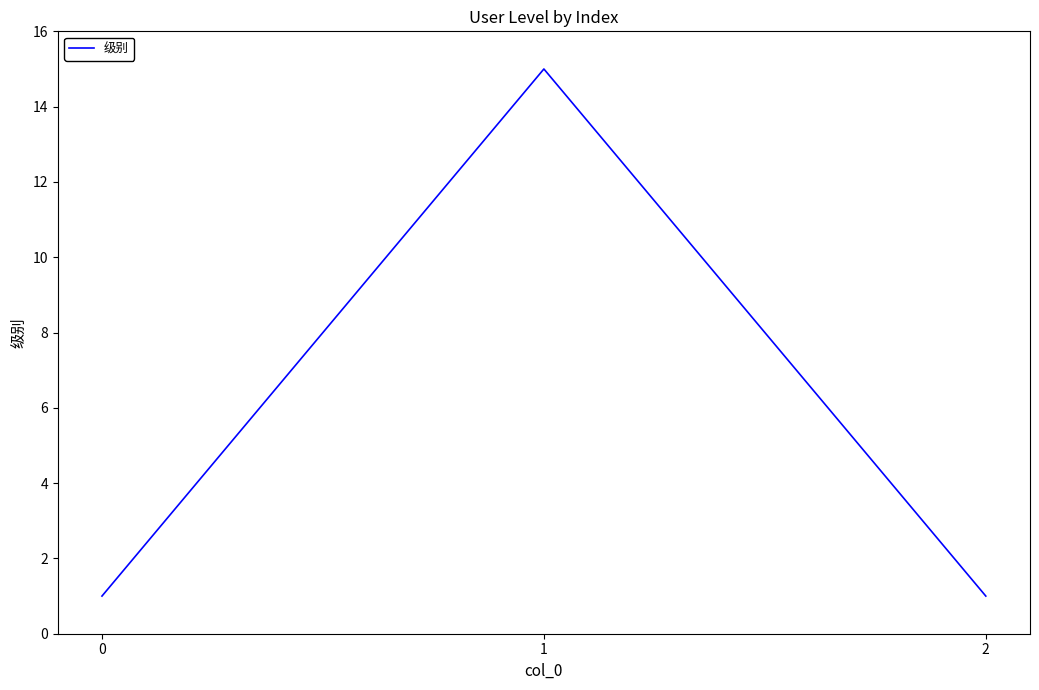

The chart shows a value of 6 at 1. True or false?

False